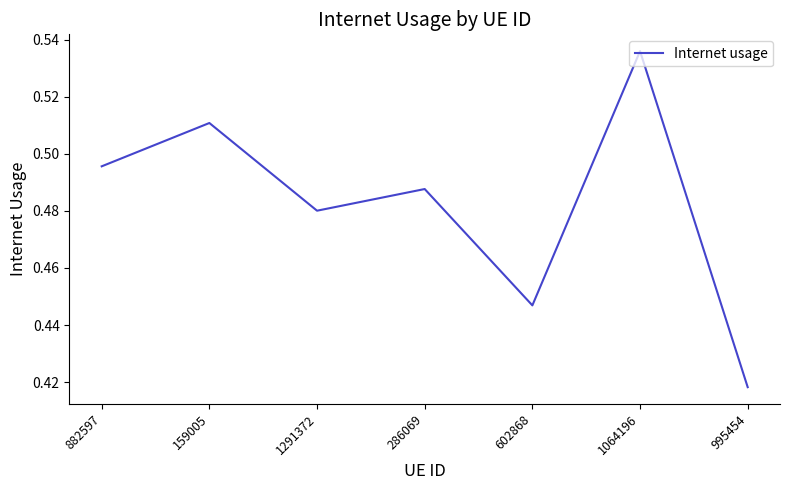

What position from the right is 602868?

3